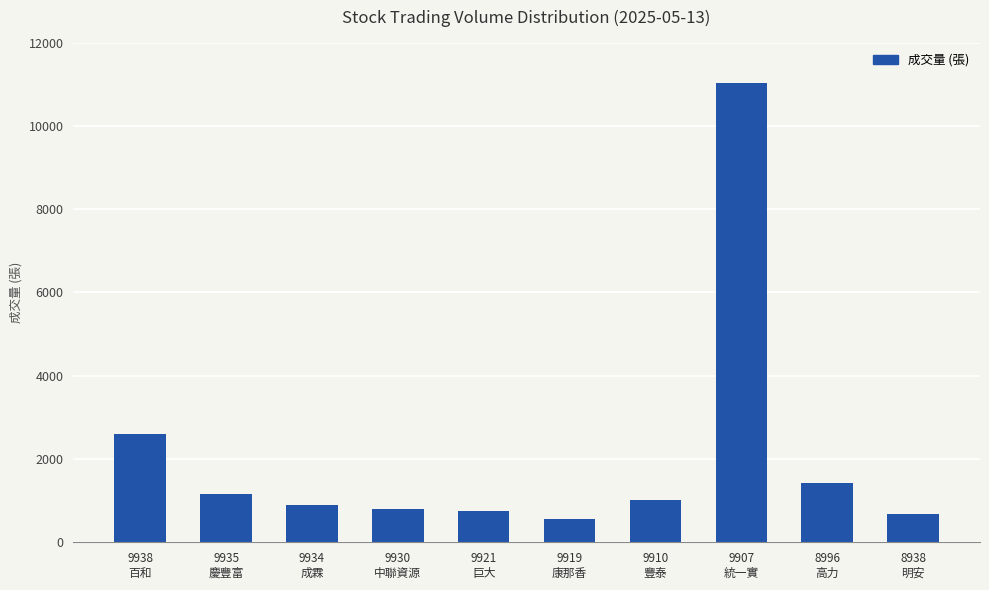

Between 9938
百和 and 9919
康那香, which is larger?

9938
百和